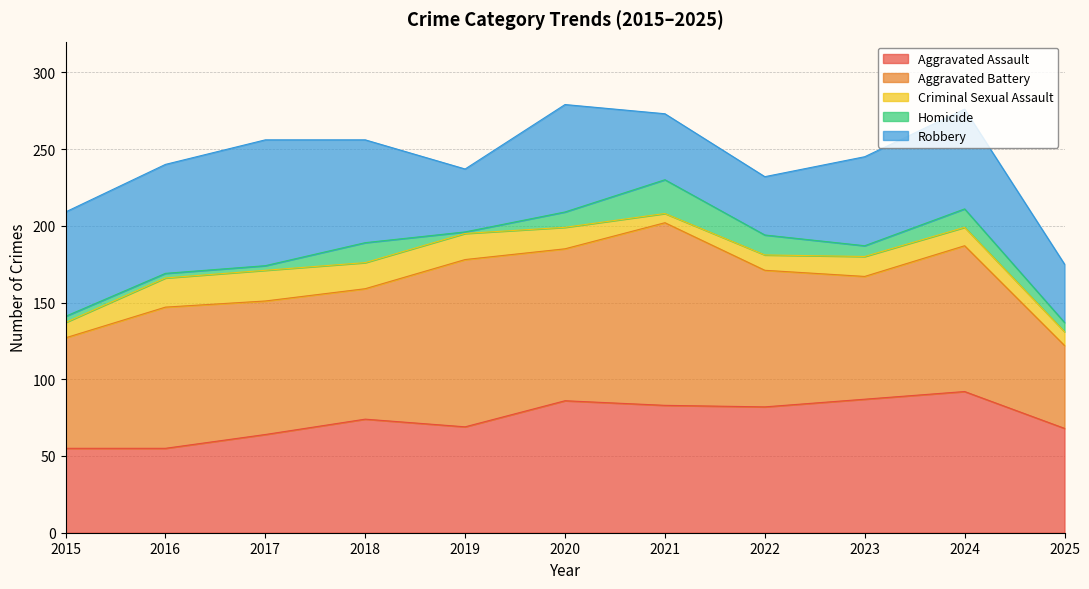

What is the total value across all series at 2025?

175